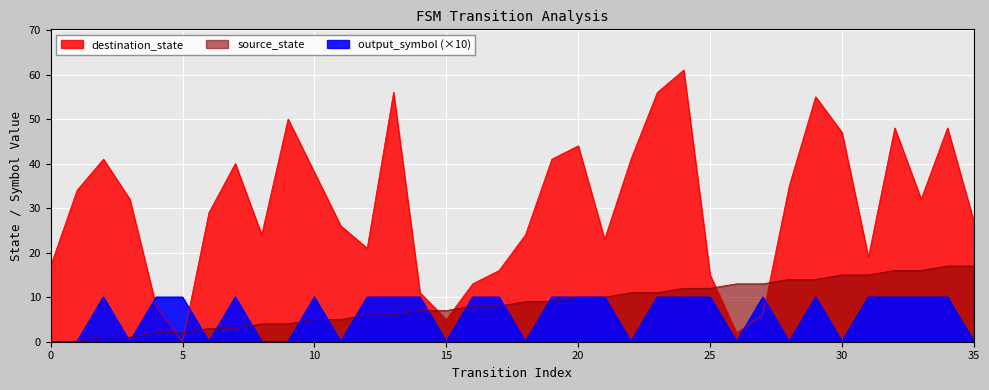

The value of destination_state at 0 is 28. True or false?

False